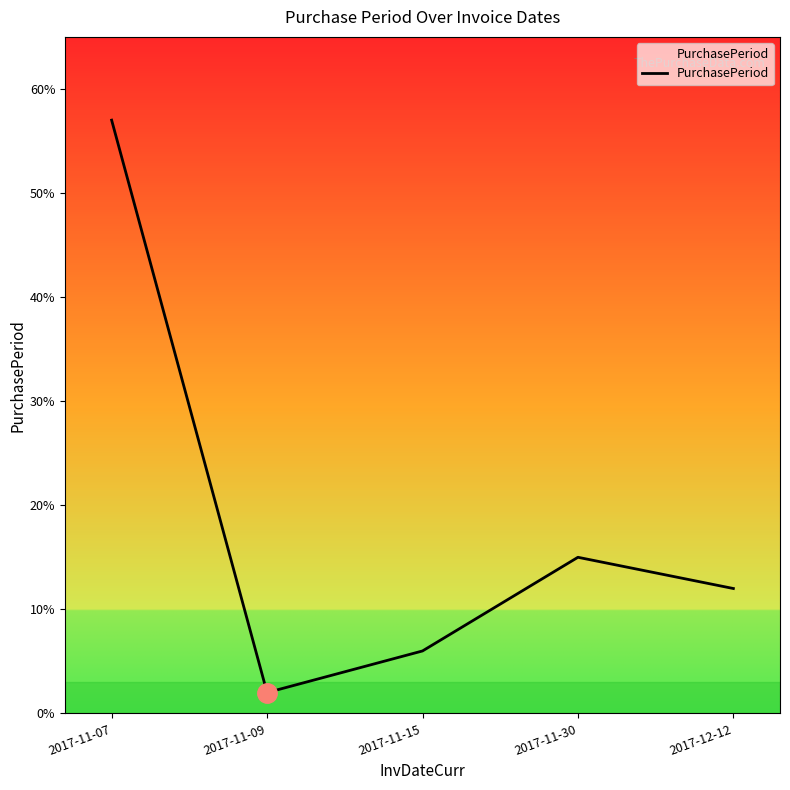

Does the chart display data point markers on the line(s)?

No